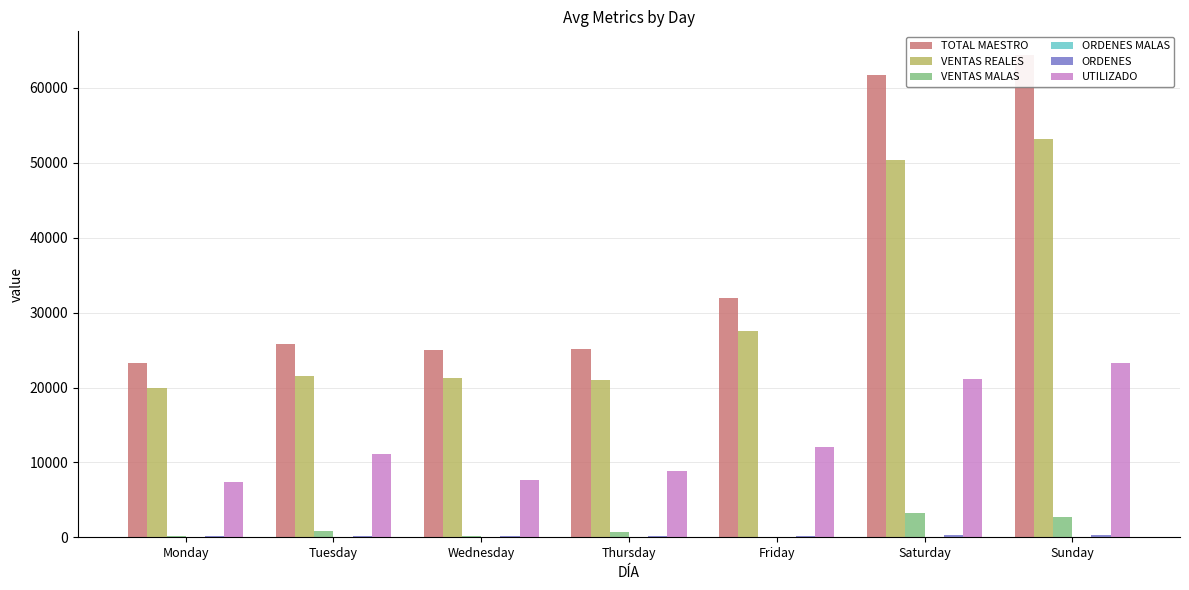

What is the total value across all series at Sunday?

143699.5